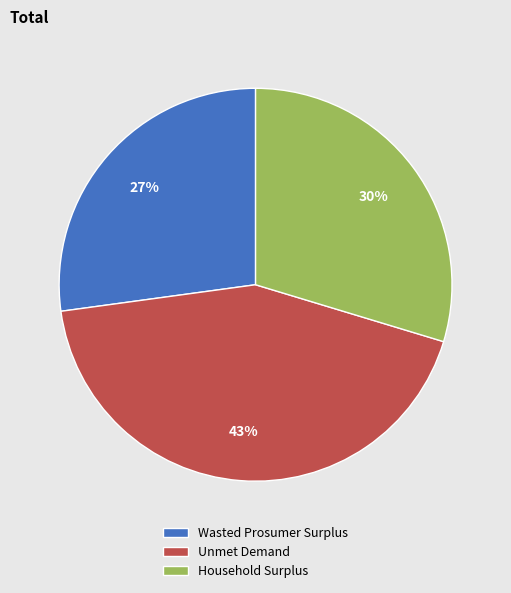

To the nearest percent, what percentage of the pie is Unmet Demand?

43%